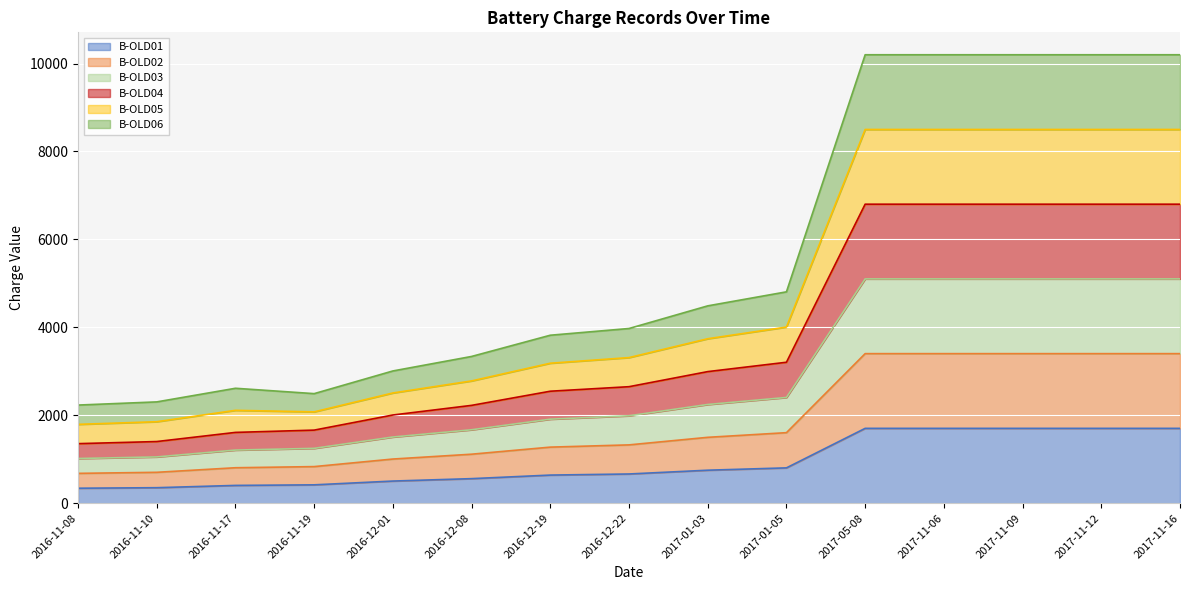

At which label does B-OLD03 first exceed 1986?

2017-01-03